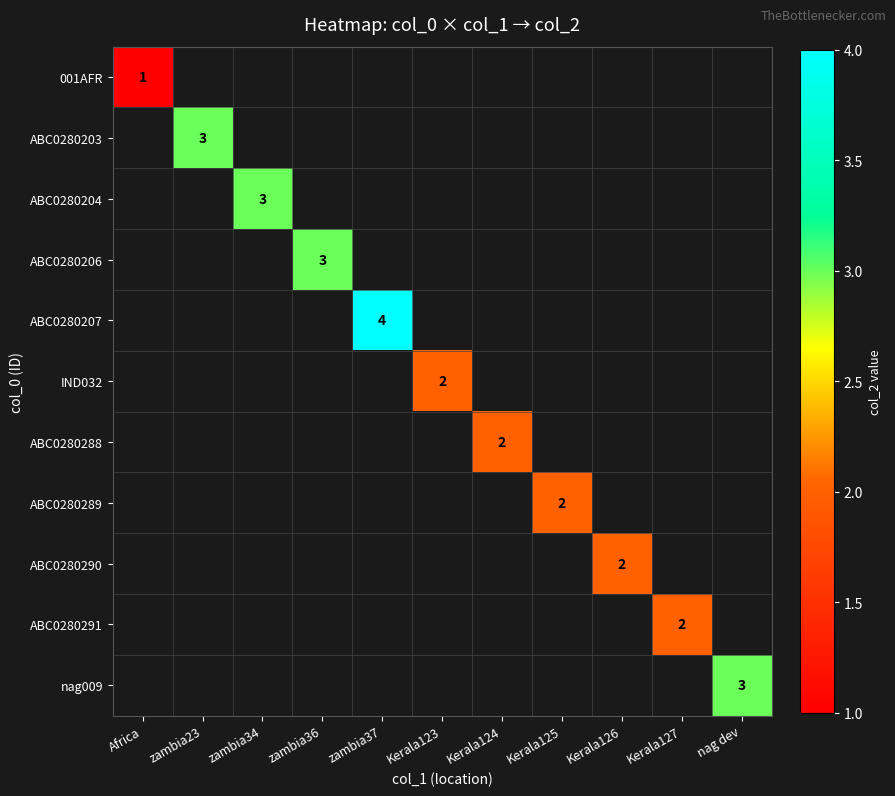

Which label corresponds to the smallest value in the chart?

Africa